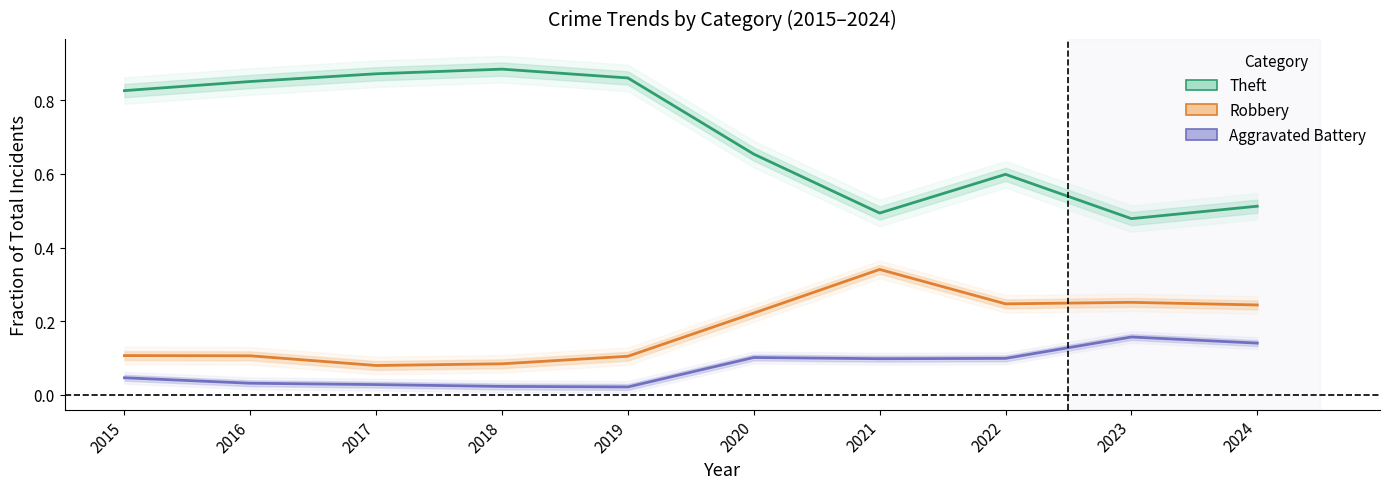

What is the total value across all series at 2019?

1.0